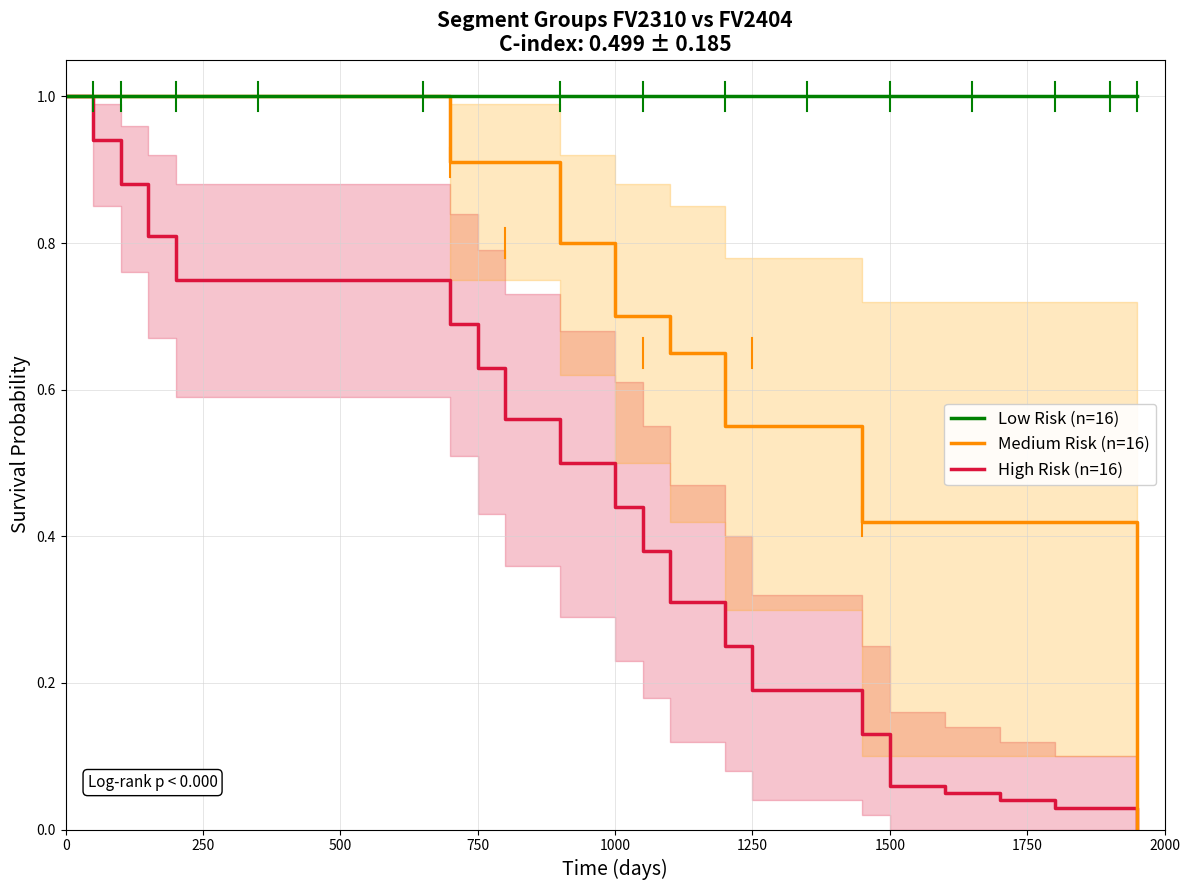

Which series has the largest total across all categories?

Low Risk (n=16)